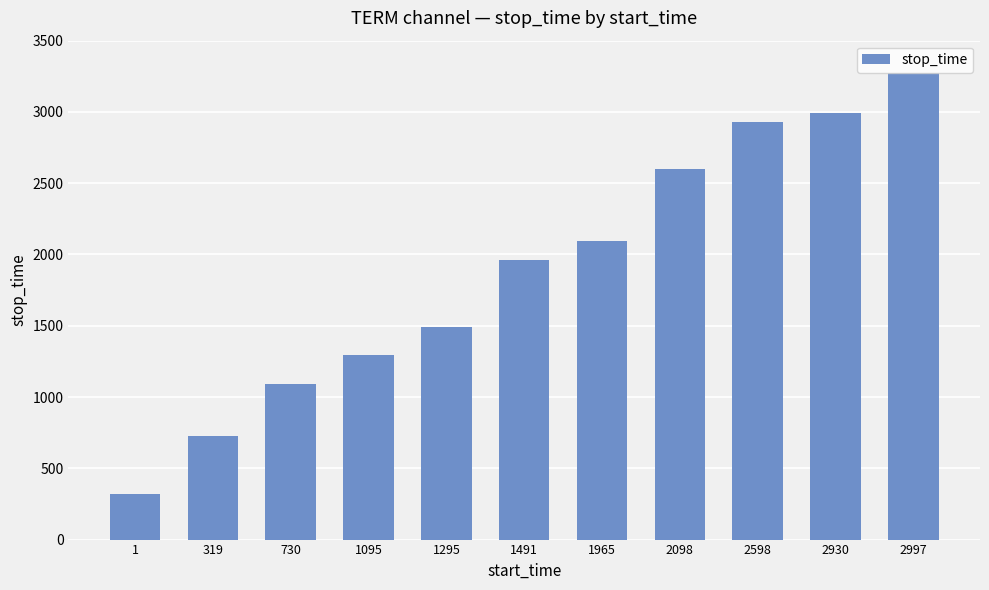

How many bars are there in total?

11